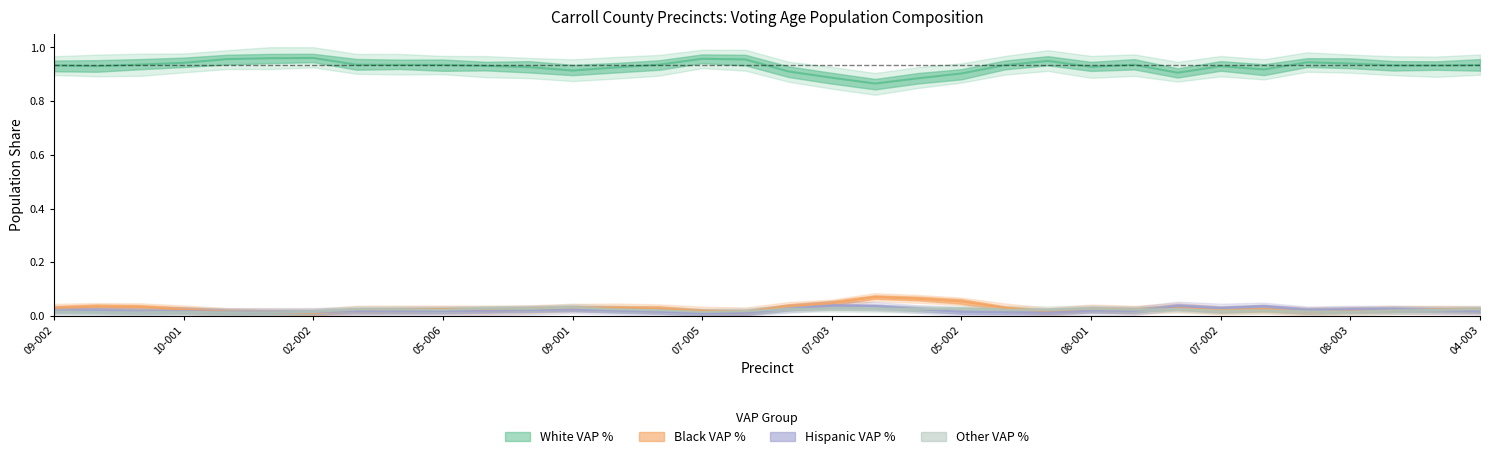

True or false: WVAP_pct and BVAP_pct cross at least once.

False